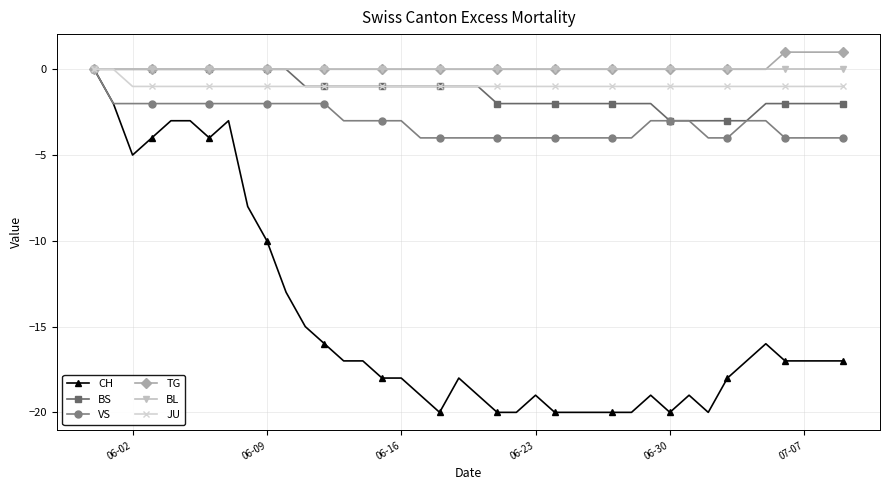

Which series has the largest range (max minus min)?

CH